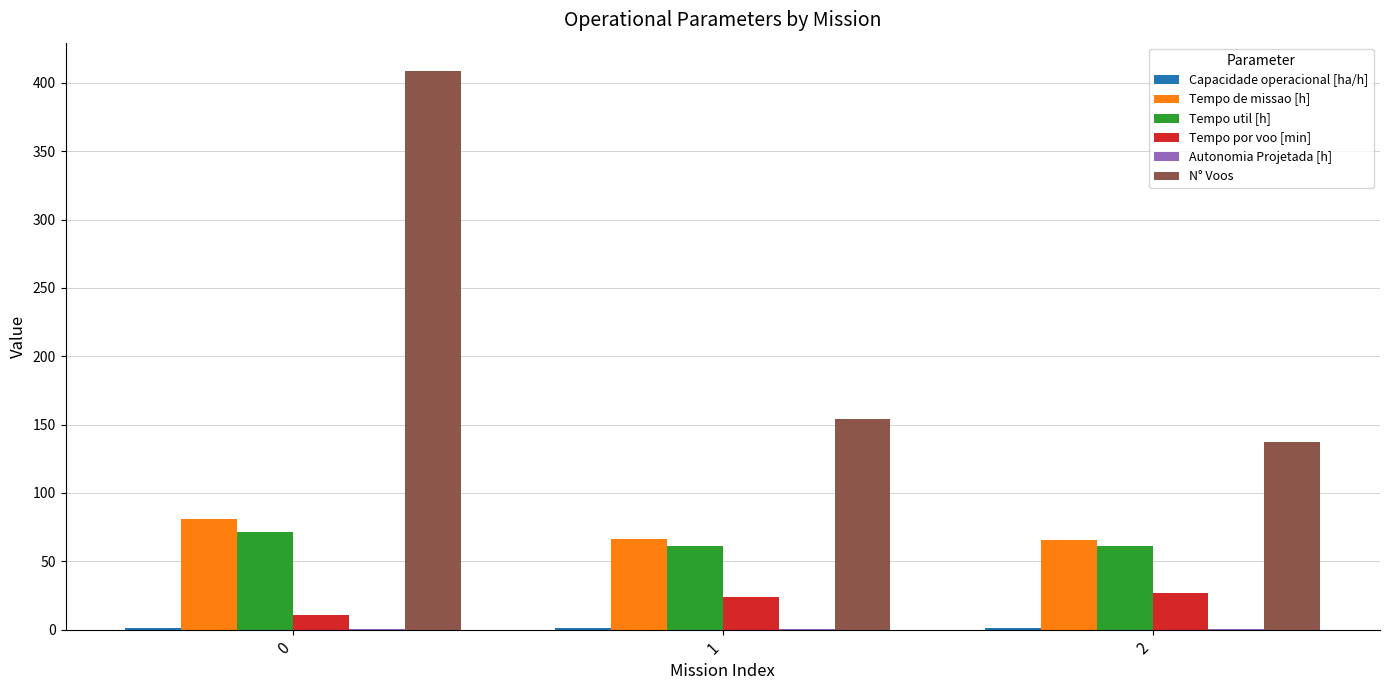

How many values in the Tempo de missao [h] series exceed 66?

2